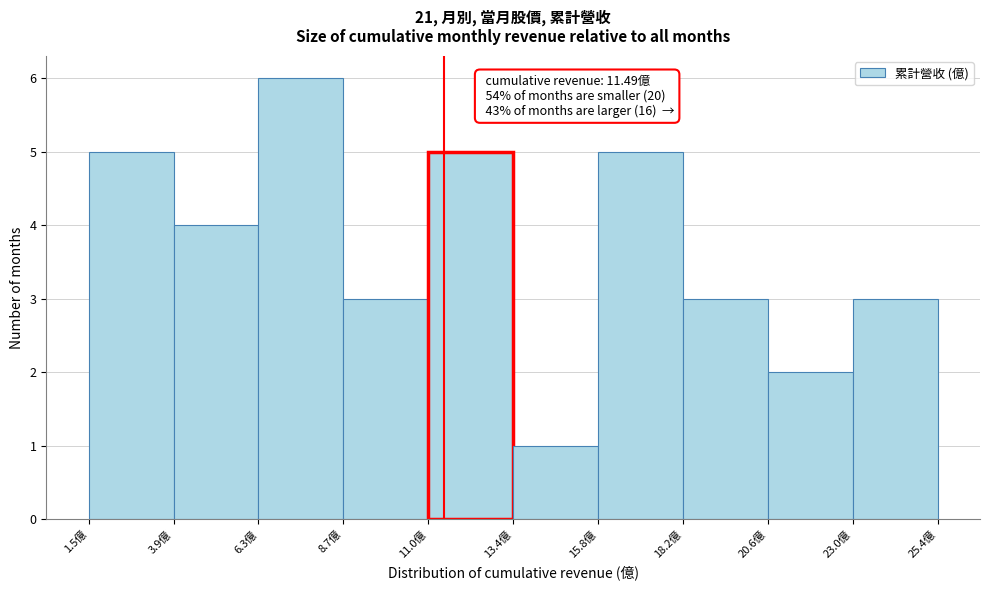

Over which range of the x-axis is the bar tallest?

6.5 to 8.5